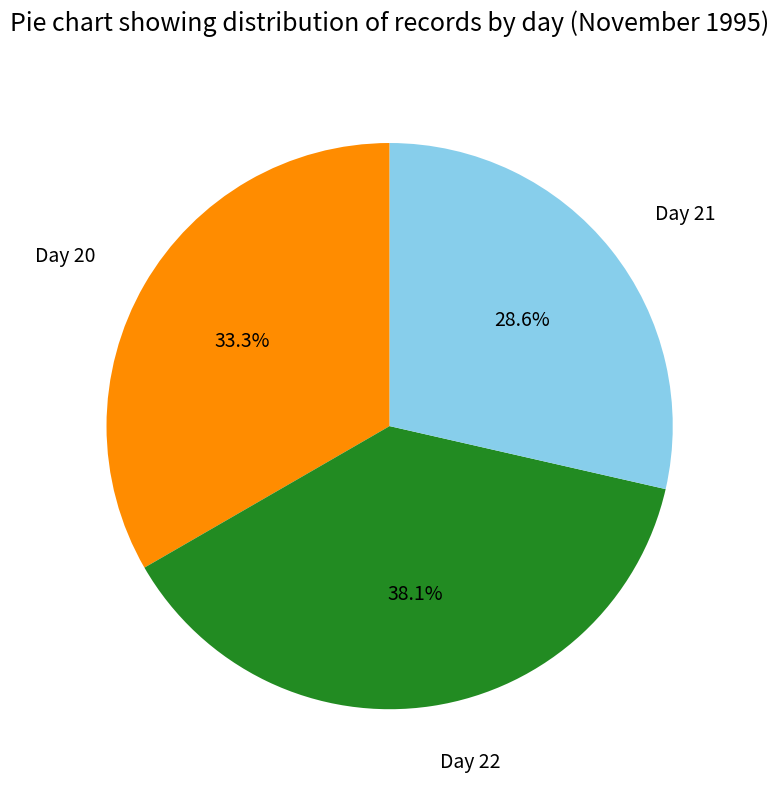

Which has a higher value, Day 20 or Day 22?

Day 22